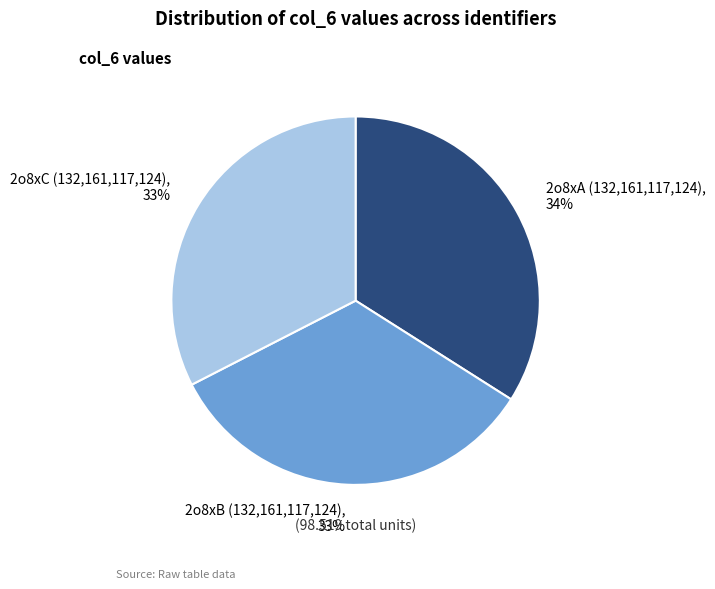

Is there any slice that represents more than half of the pie?

No